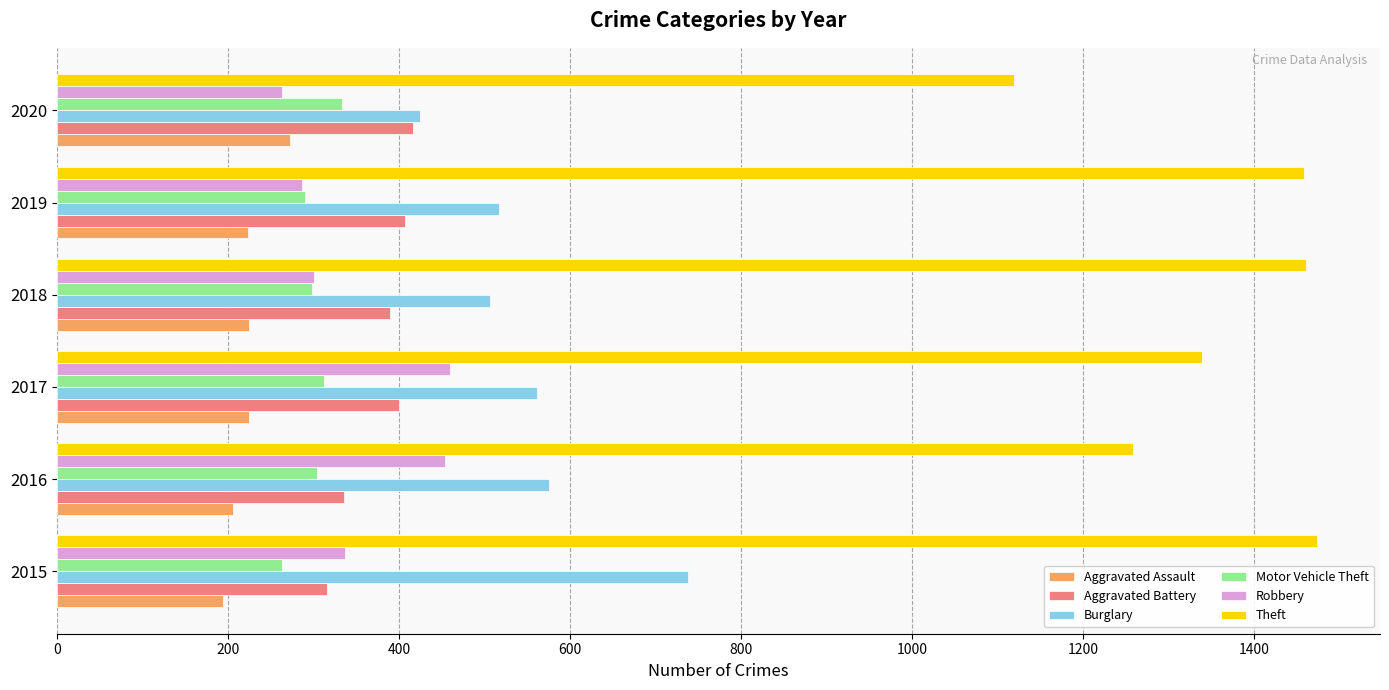

What is the spread (max minus min) of values at 2015?

1280